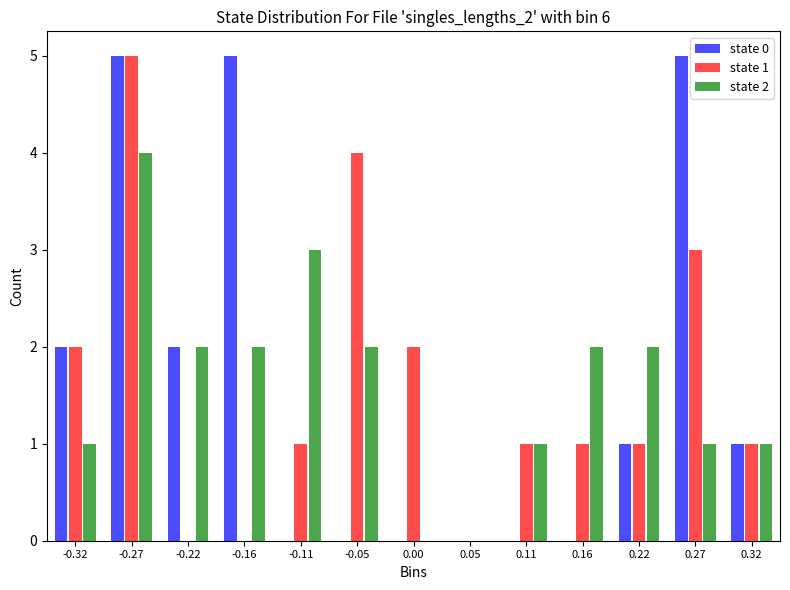

In the state 1 series, which range on the x-axis has the tallest bar?

-0.30 to -0.24